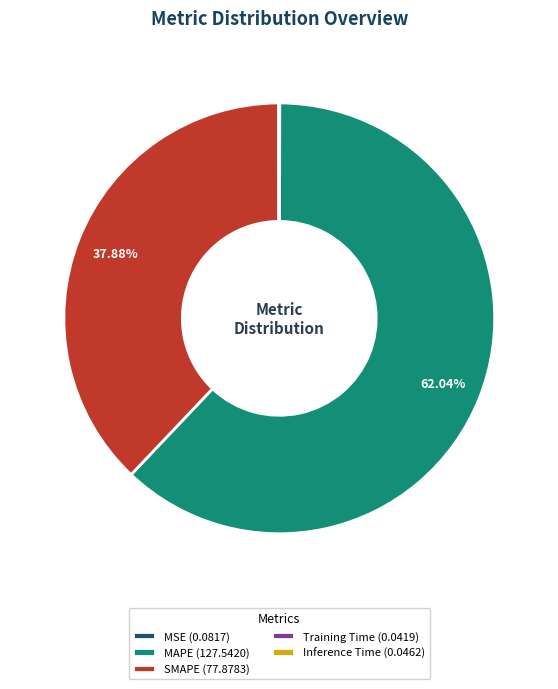

Is there any slice that represents more than half of the pie?

Yes